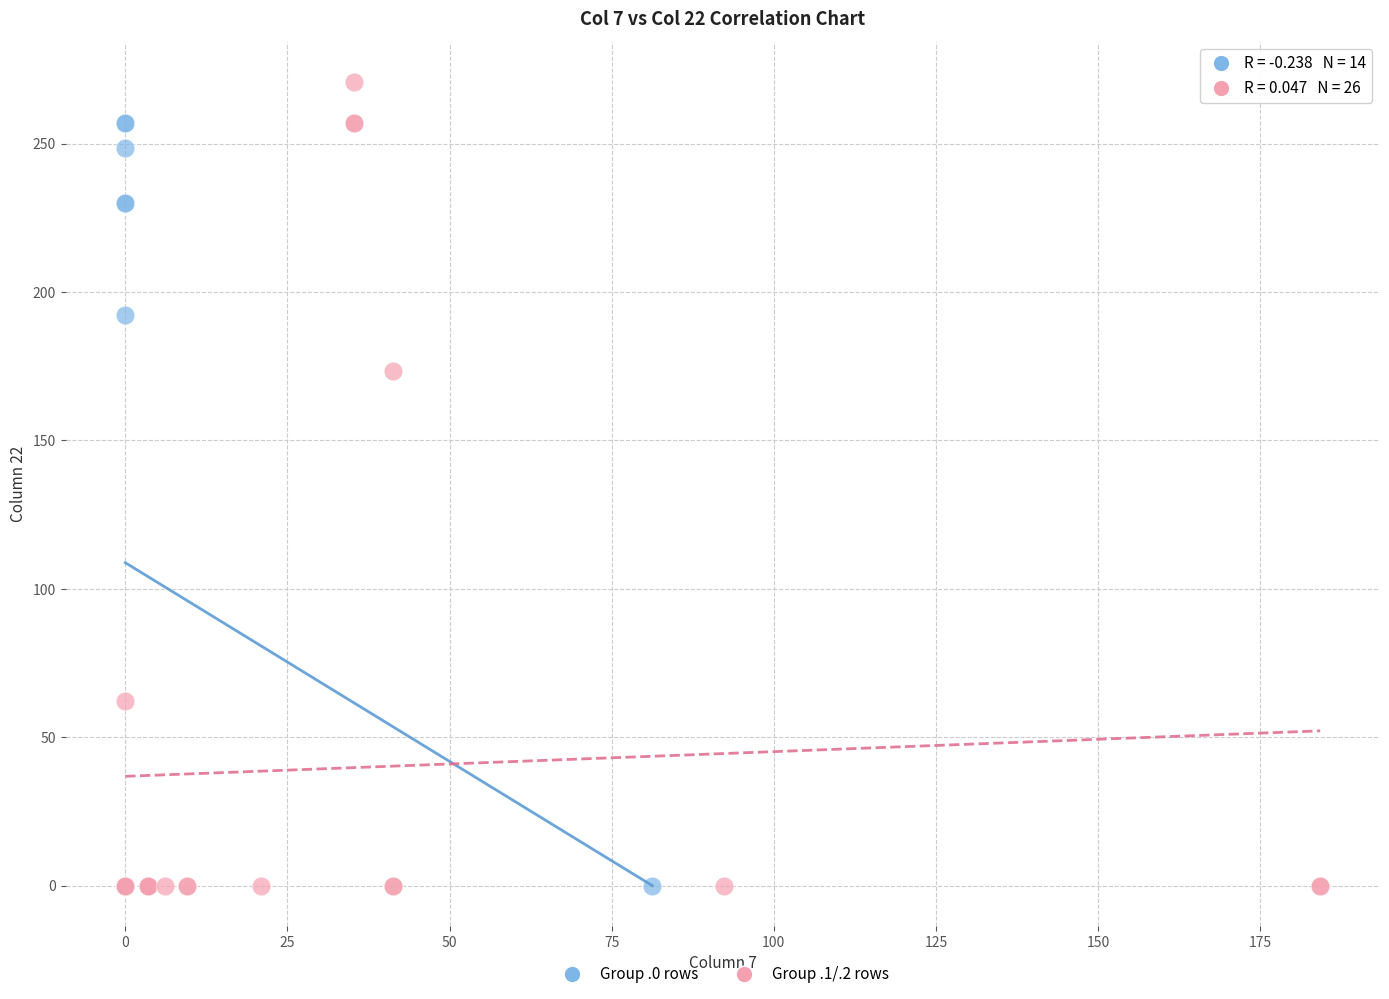

Which series contains the highest Y value?

Group .1/.2 rows